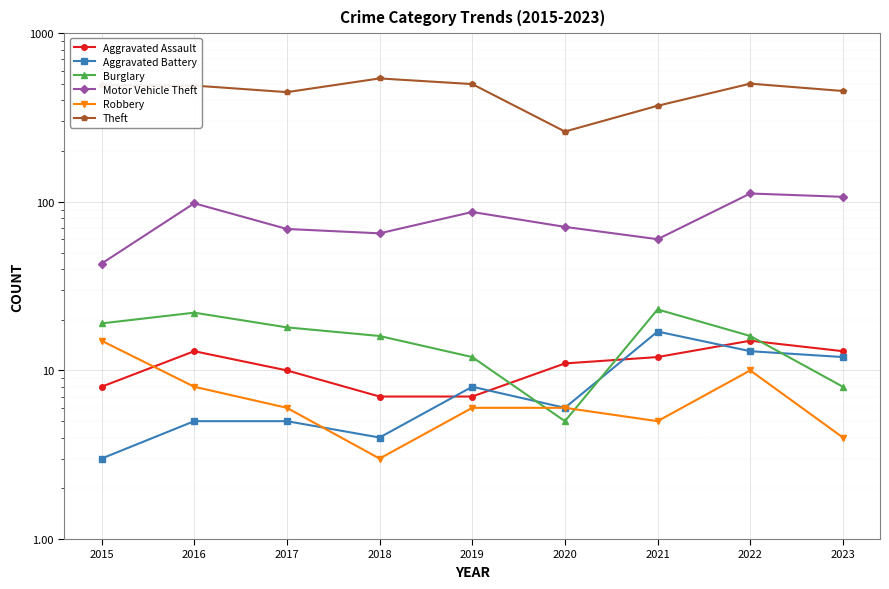

Reading right to left, what are all the values shown in this chart?

Aggravated Assault: 13	15	12	11	7	7	10	13	8
Aggravated Battery: 12	13	17	6	8	4	5	5	3
Burglary: 8	16	23	5	12	16	18	22	19
Motor Vehicle Theft: 107	112	60	71	87	65	69	98	43
Robbery: 4	10	5	6	6	3	6	8	15
Theft: 454	502	371	261	499	539	447	489	491